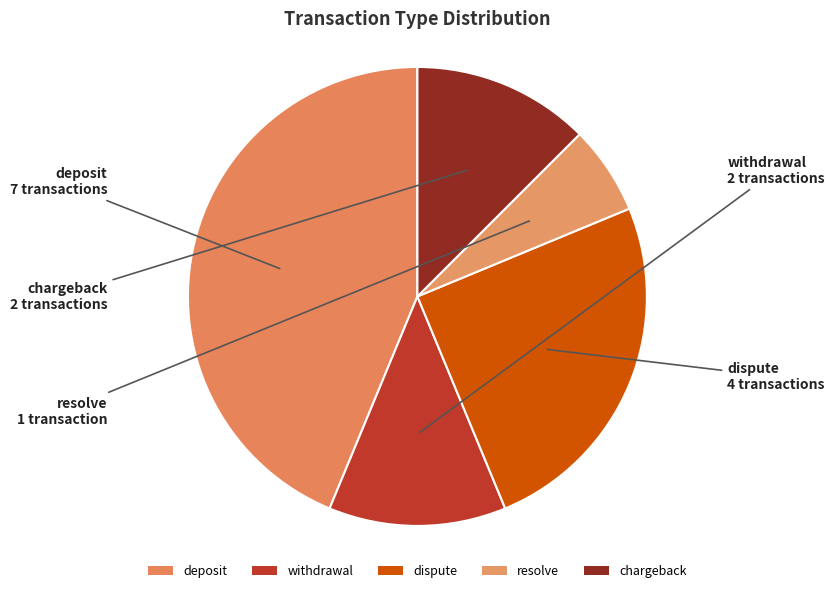

Count the number of slices in the pie.

5